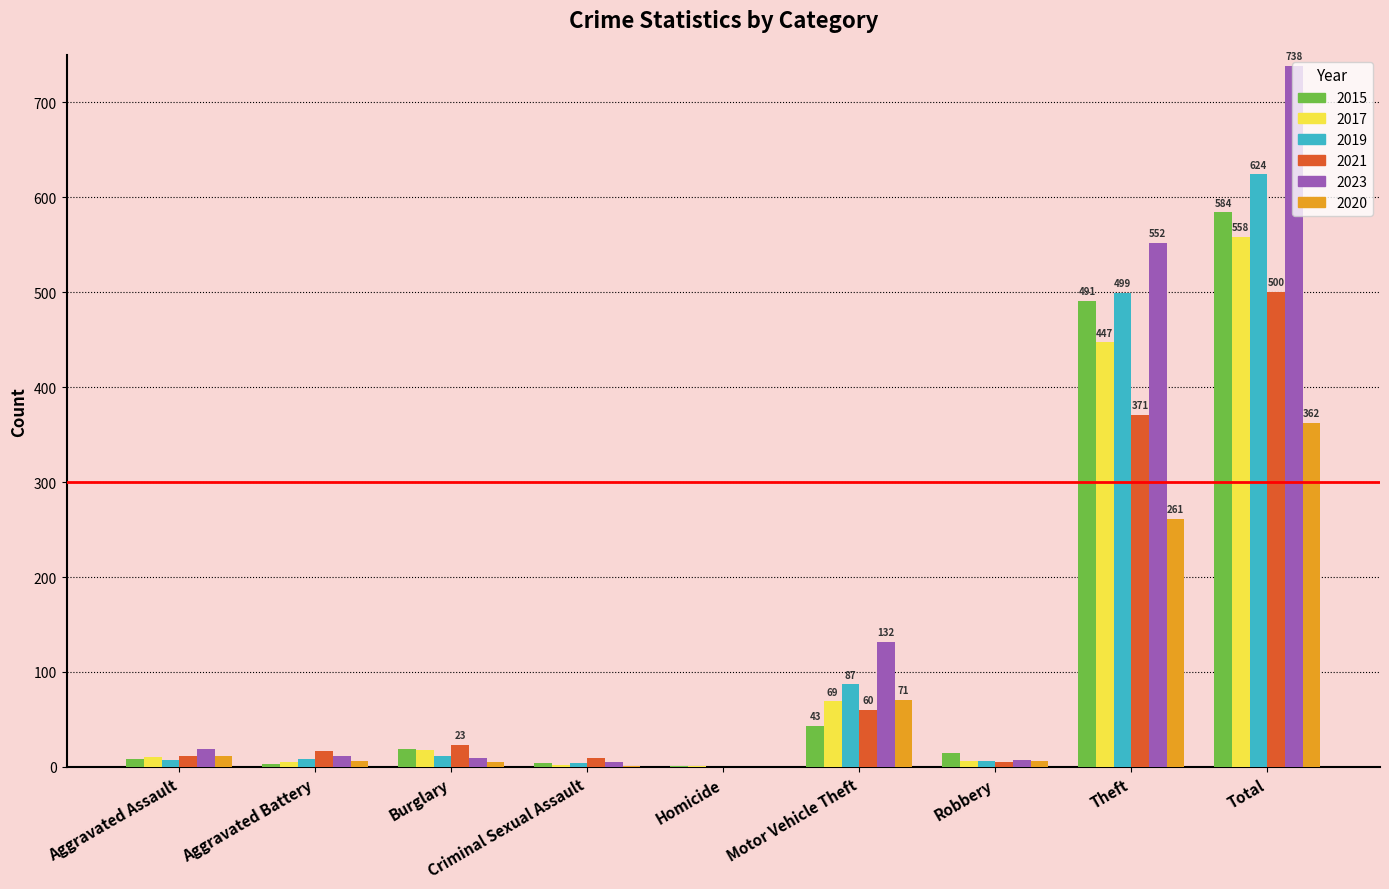

At which category is the sum across all series the highest?

Total